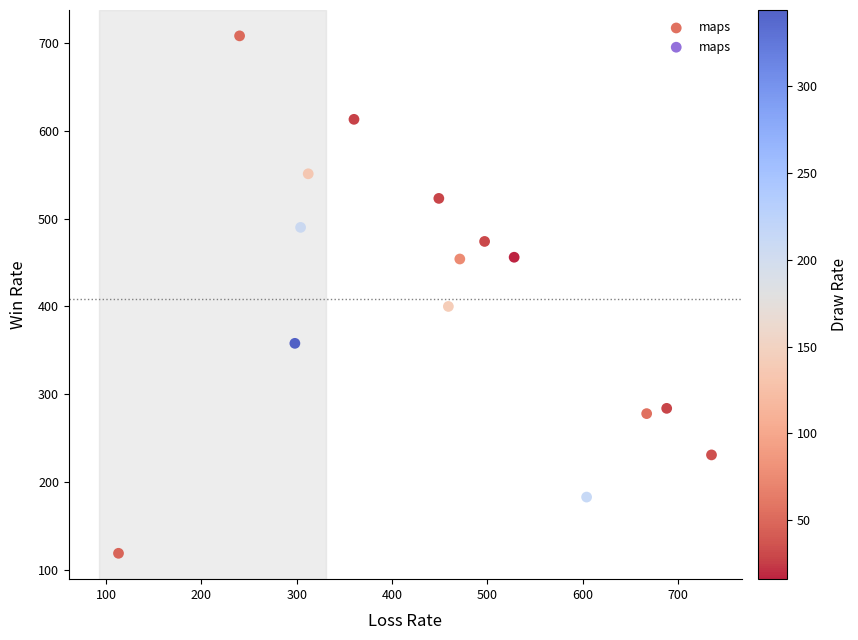

What Y value in the scatter plot is closest to 413?

400